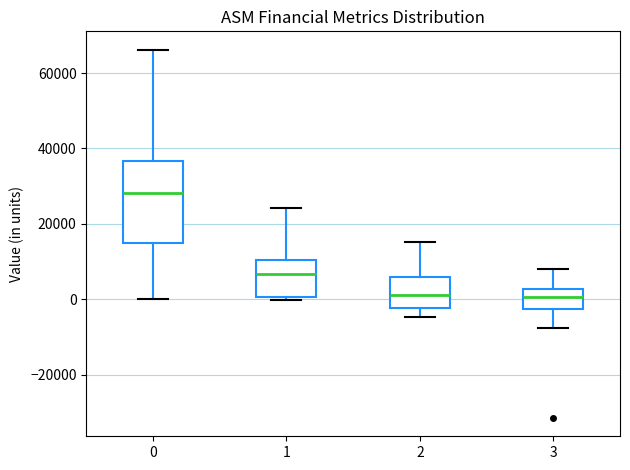

Comparing the boxes themselves (not the whiskers), which one is the tallest?

0